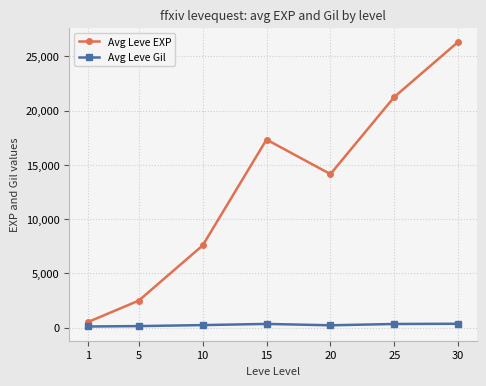

List the series in order of their overall mean, lowest first.

Avg Leve Gil, Avg Leve EXP